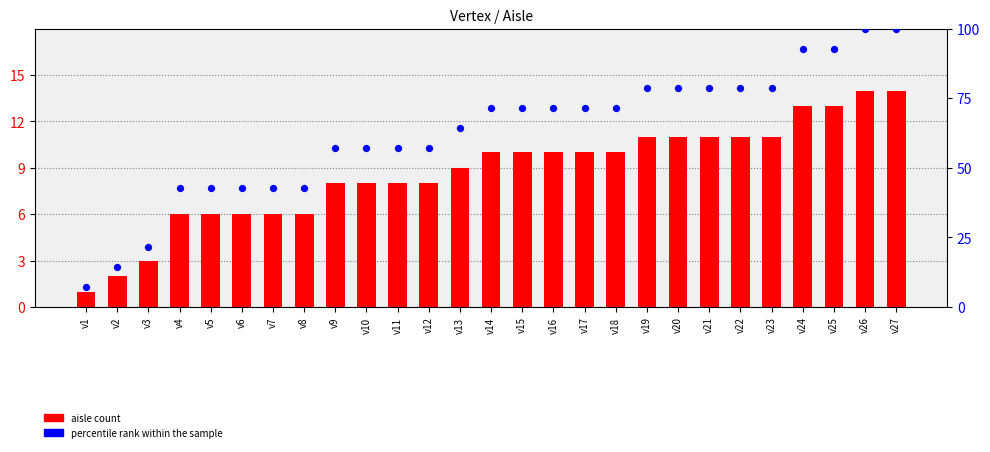

Which series contains the highest Y value?

percentile rank within the sample